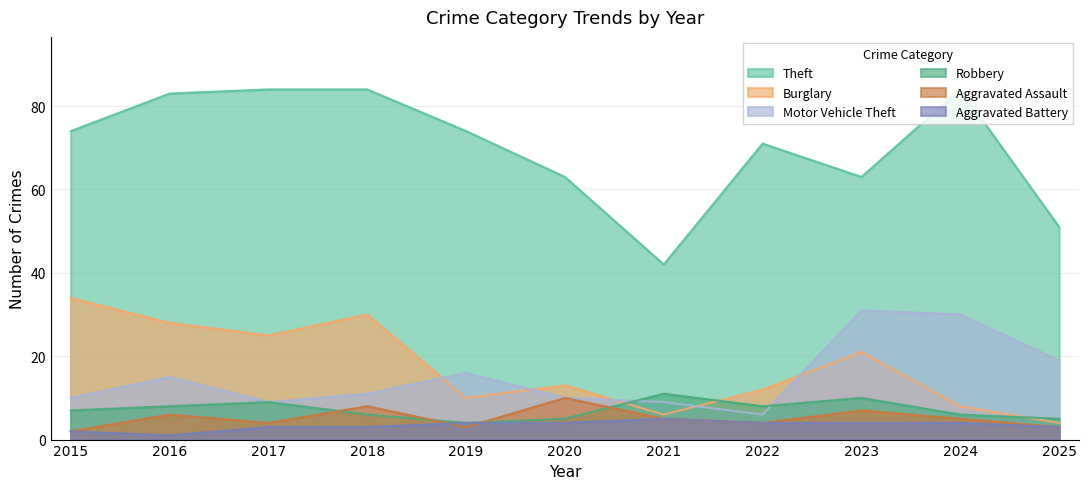

Rank the categories by Robbery value from lowest to highest.

2019, 2020, 2025, 2018, 2024, 2015, 2016, 2022, 2017, 2023, 2021